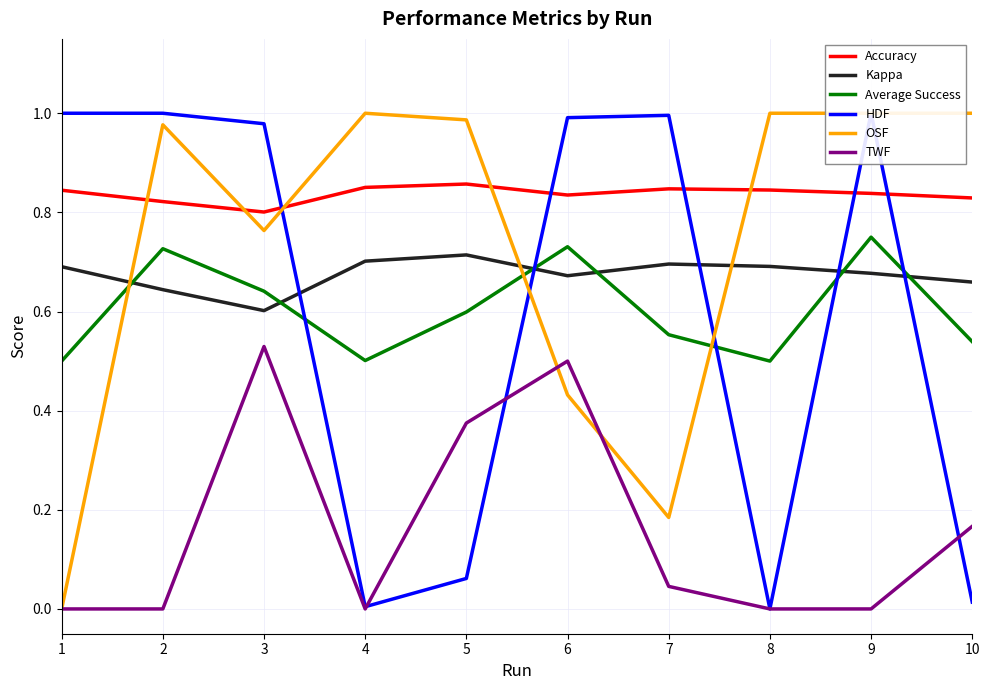

Does the chart display data point markers on the line(s)?

No